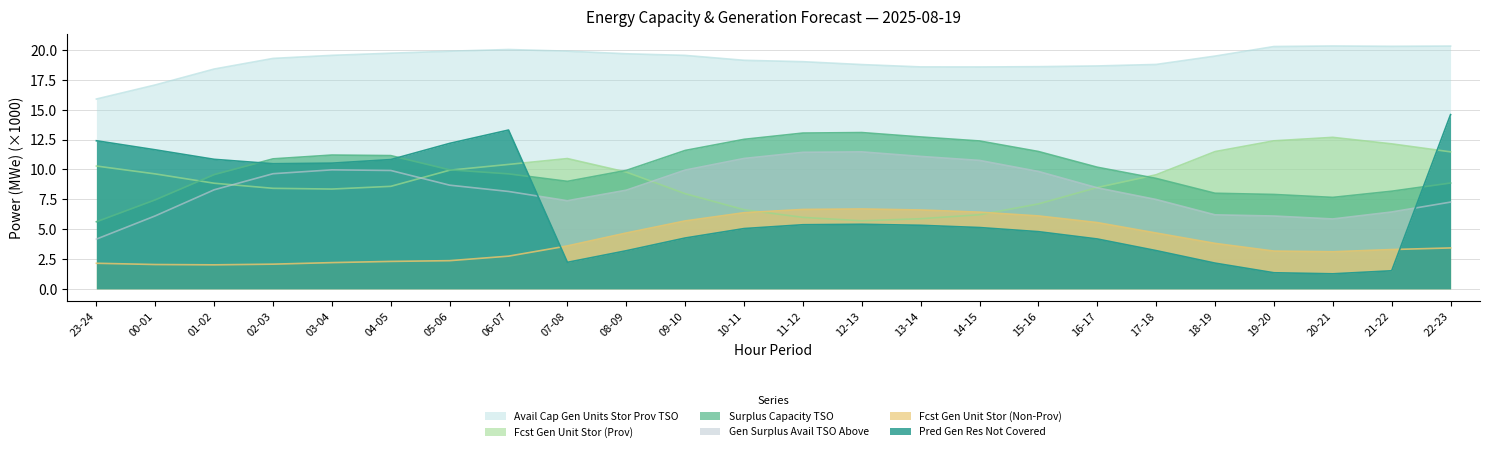

True or false: avail_cap_gen_units_stor_prov_tso and surplus_cap_avail_tso cross at least once.

False